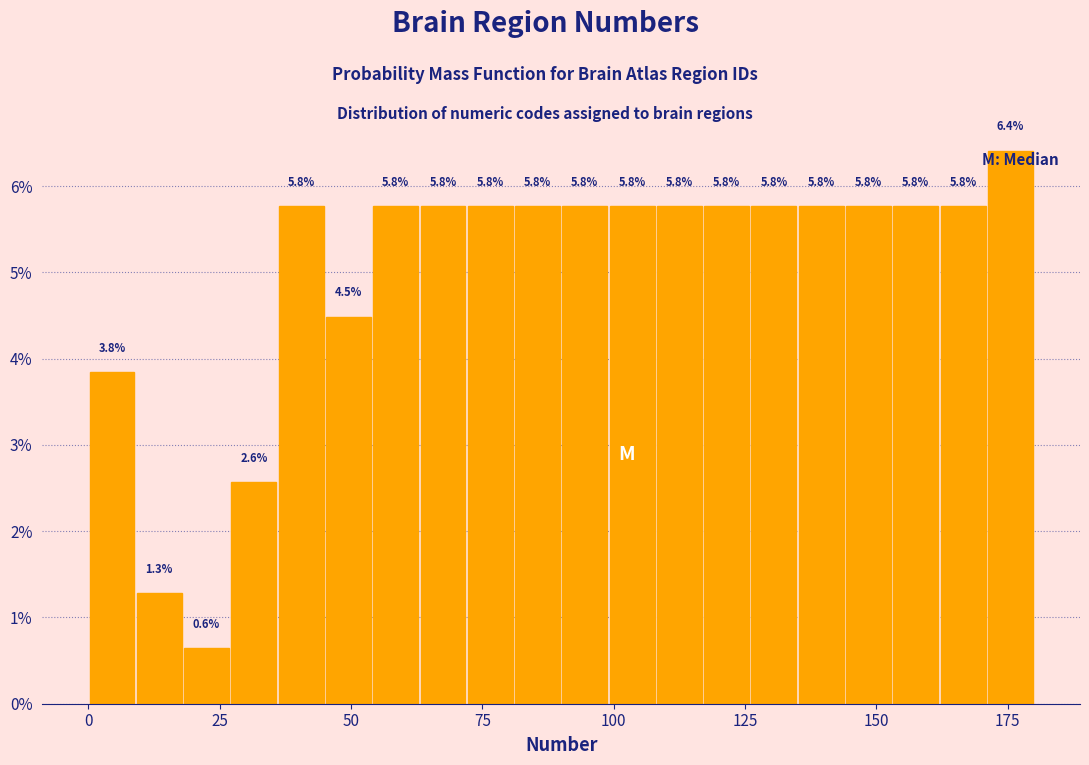

Read against the x-axis, roughly where is the centre of the tallest bar?

175